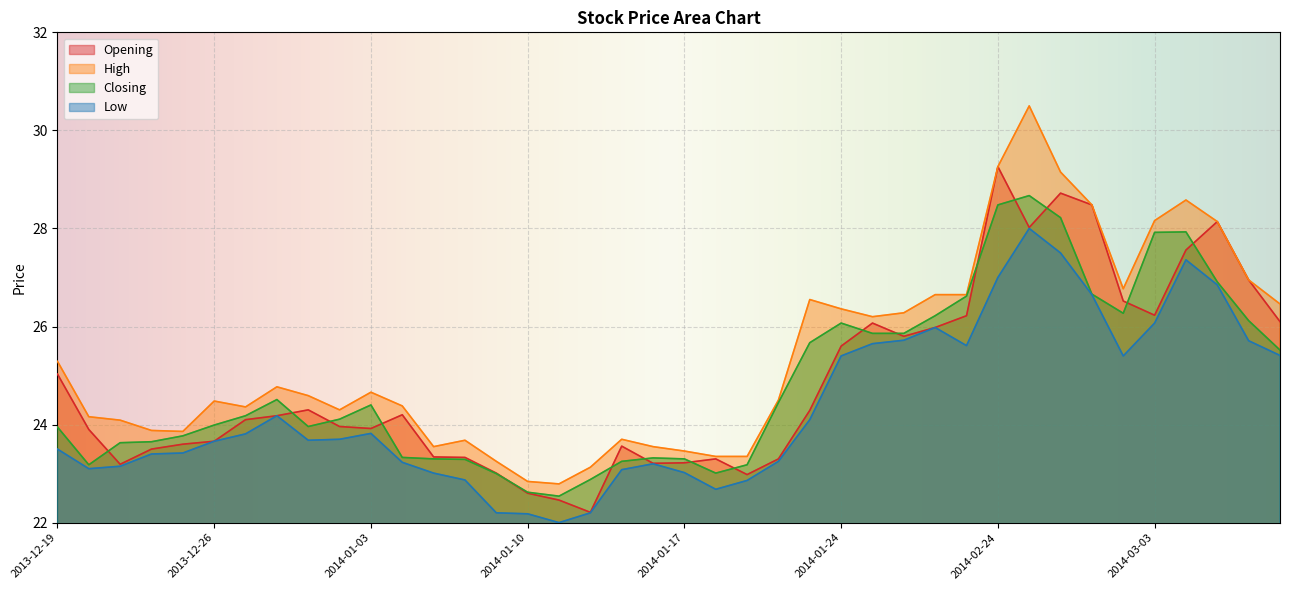

What is the lowest value of the High series?

22.8